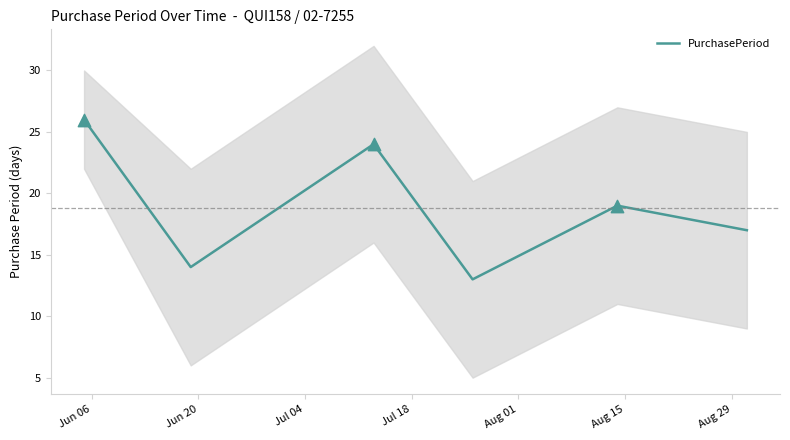

What is the maximum value for PurchasePeriod?

26